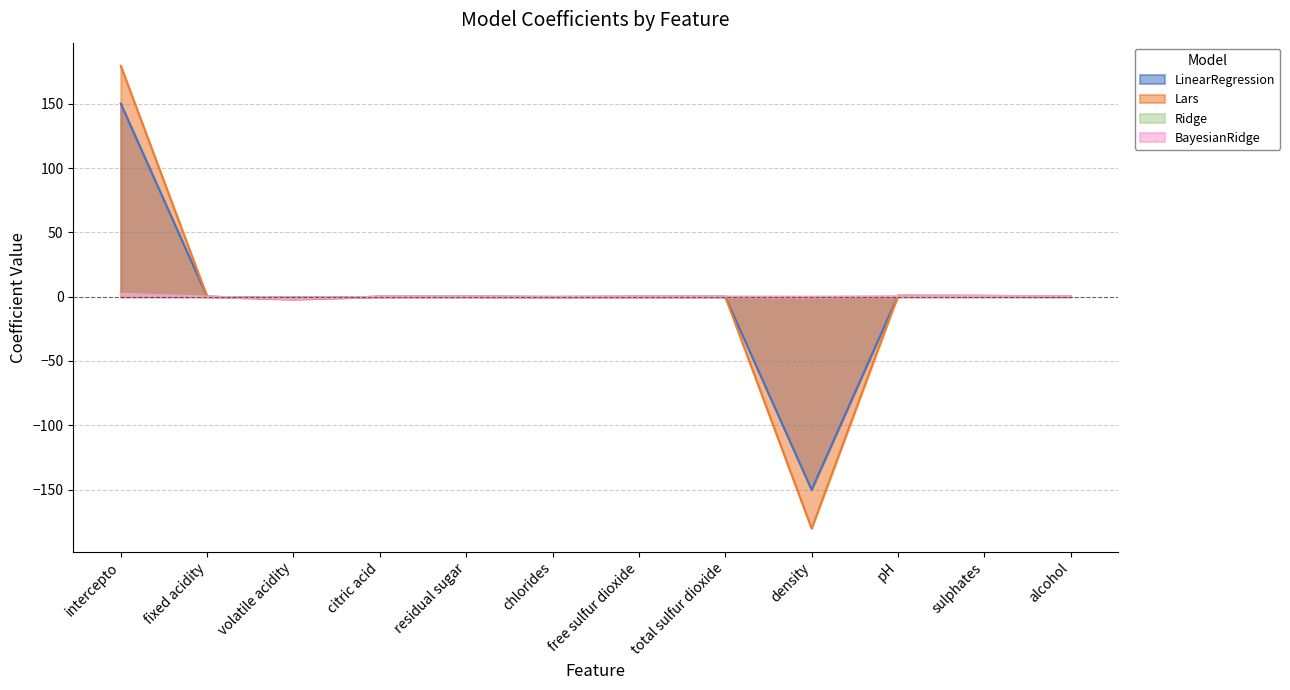

What is the total value across all series at alcohol?

1.1